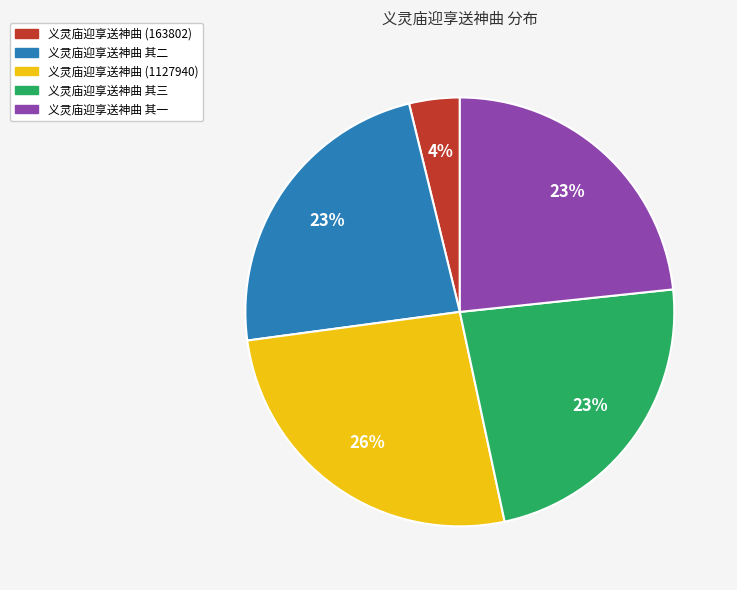

The 义灵庙迎享送神曲 其三 slice represents 29% of the pie. True or false?

False